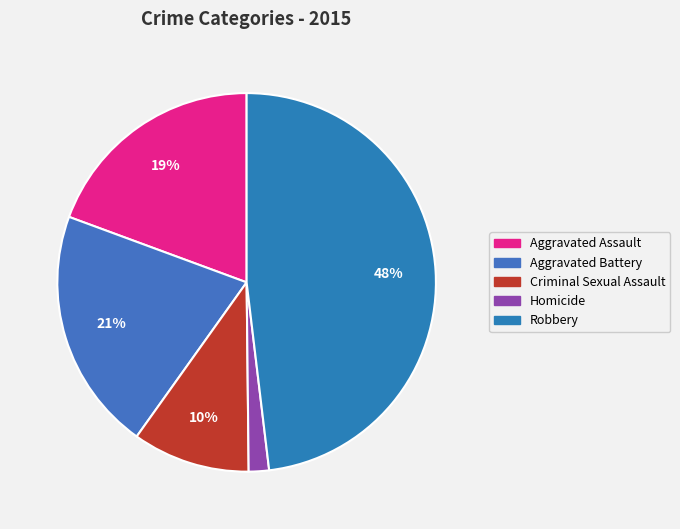

True or false: Homicide accounts for 2% of the total.

True